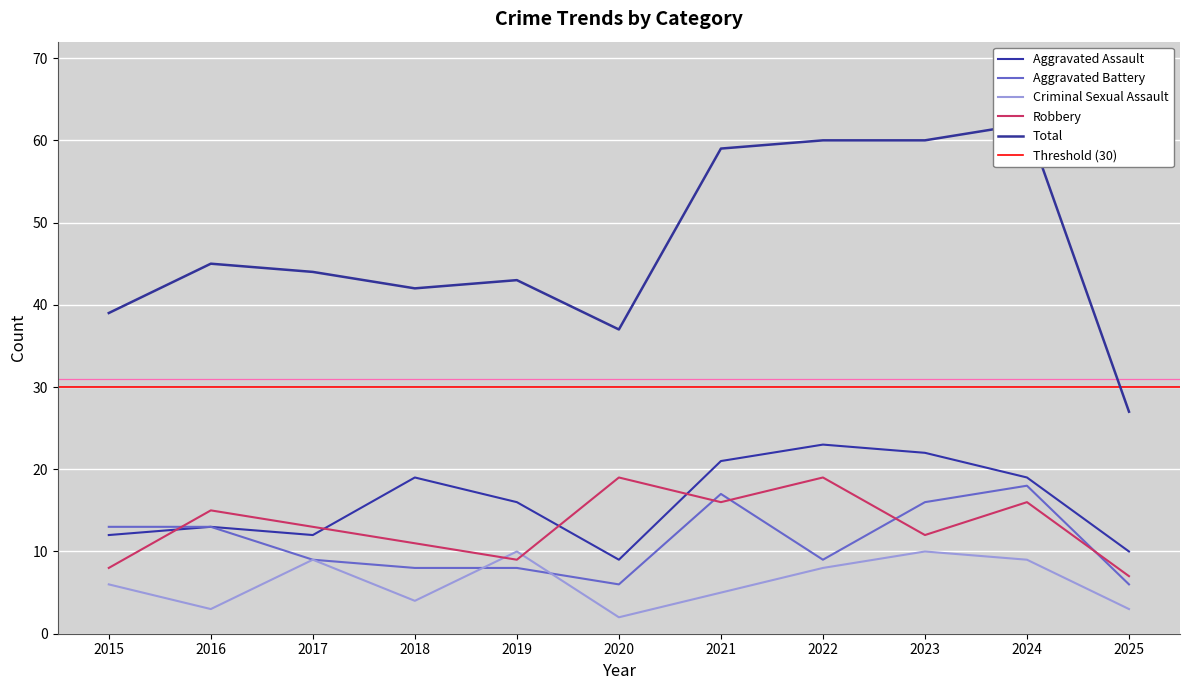

Rank the categories by Total value from lowest to highest.

2025, 2020, 2015, 2018, 2019, 2017, 2016, 2021, 2022, 2023, 2024